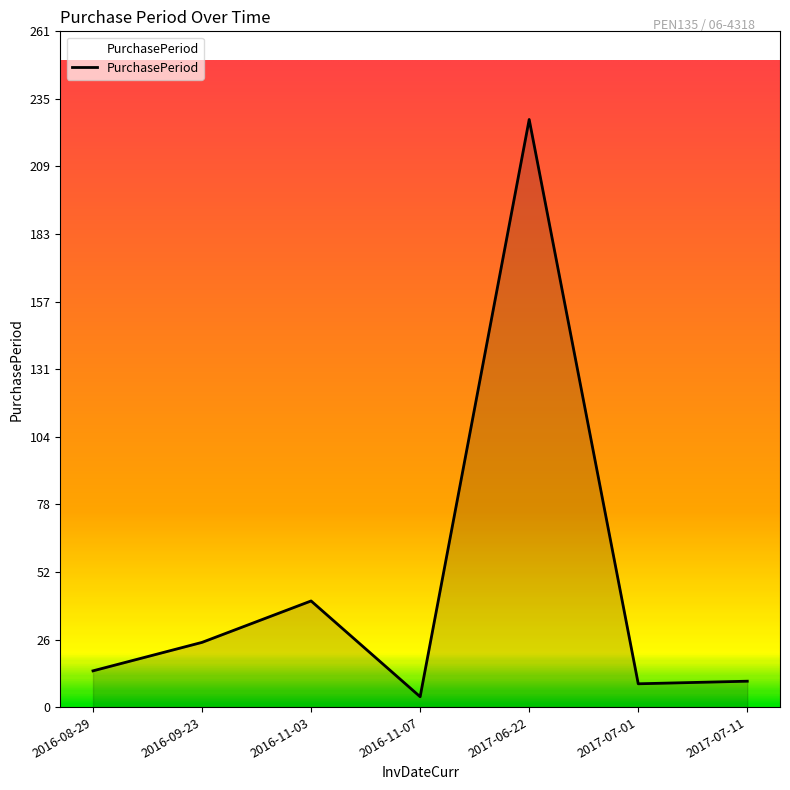

Where is the data nearest to the value 115?

2016-11-03